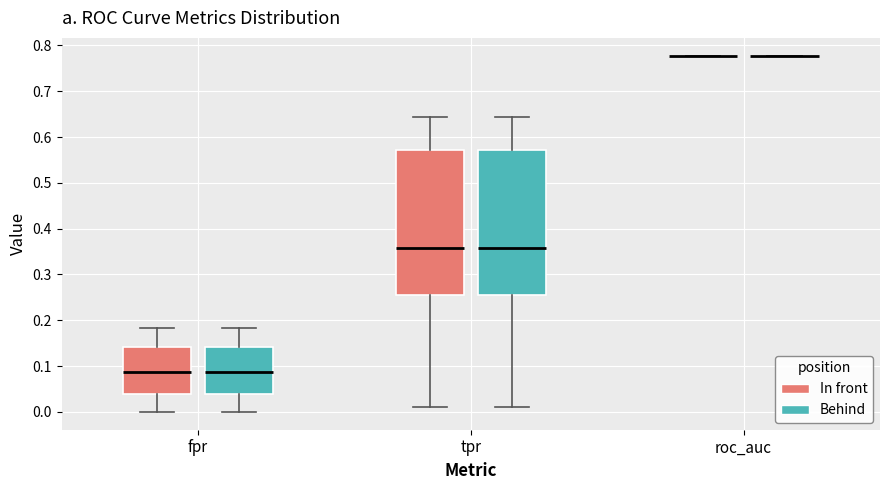

Reading left to right, read every box against the y-axis: the position of its median line, the range the box covers, and the ends of its whiskers. The values are not printed on the chart, so give them approximately, as read against the axis.

fpr (In front): median 0.09, box 0.04 to 0.14, whiskers 0.00 to 0.18
fpr (Behind): median 0.09, box 0.04 to 0.14, whiskers 0.00 to 0.18
tpr (In front): median 0.36, box 0.26 to 0.57, whiskers 0.01 to 0.64
tpr (Behind): median 0.36, box 0.26 to 0.57, whiskers 0.01 to 0.64
roc_auc (In front): box collapsed to a line at 0.78, whiskers 0.78 to 0.78
roc_auc (Behind): box collapsed to a line at 0.78, whiskers 0.78 to 0.78